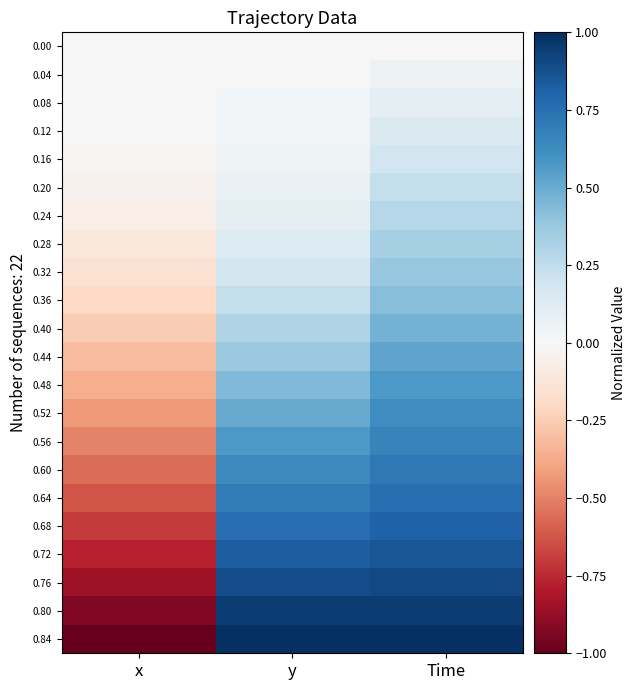

At how many categories does at least one series exceed 0?

2